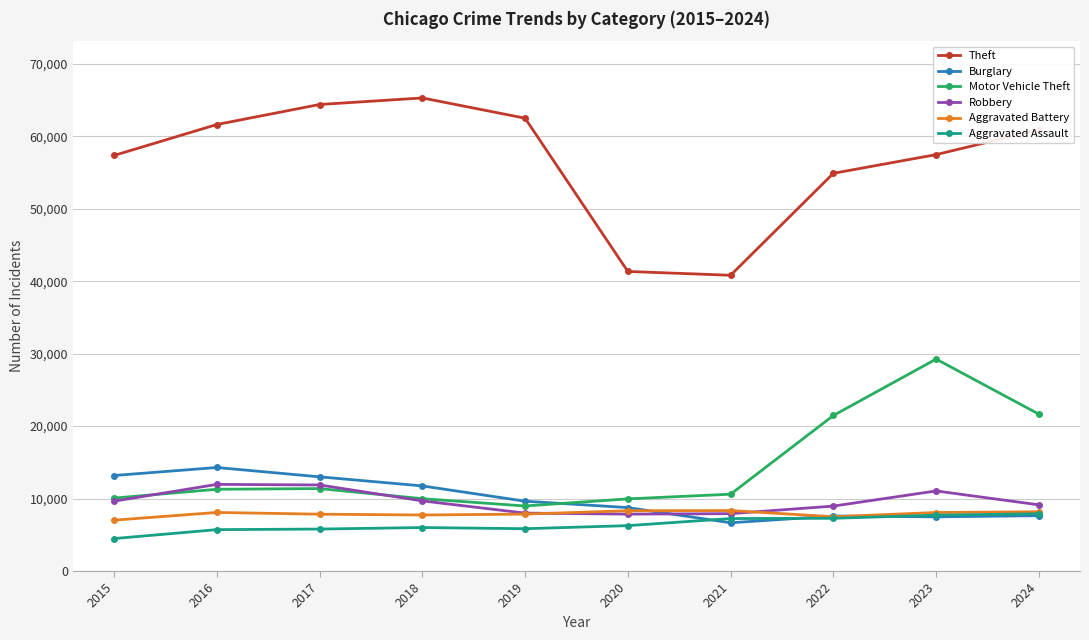

Which series changed the most between 2017 and 2018?

Robbery